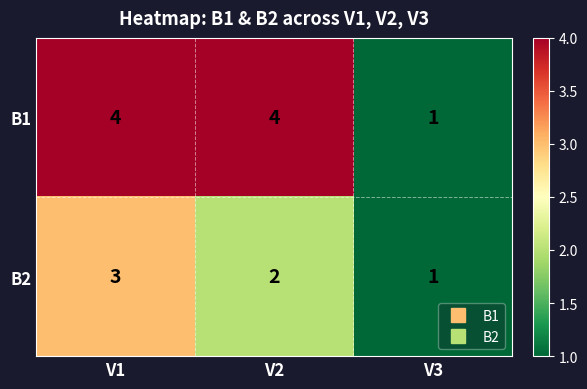

Between V2 and V3, which series saw the biggest shift?

B1